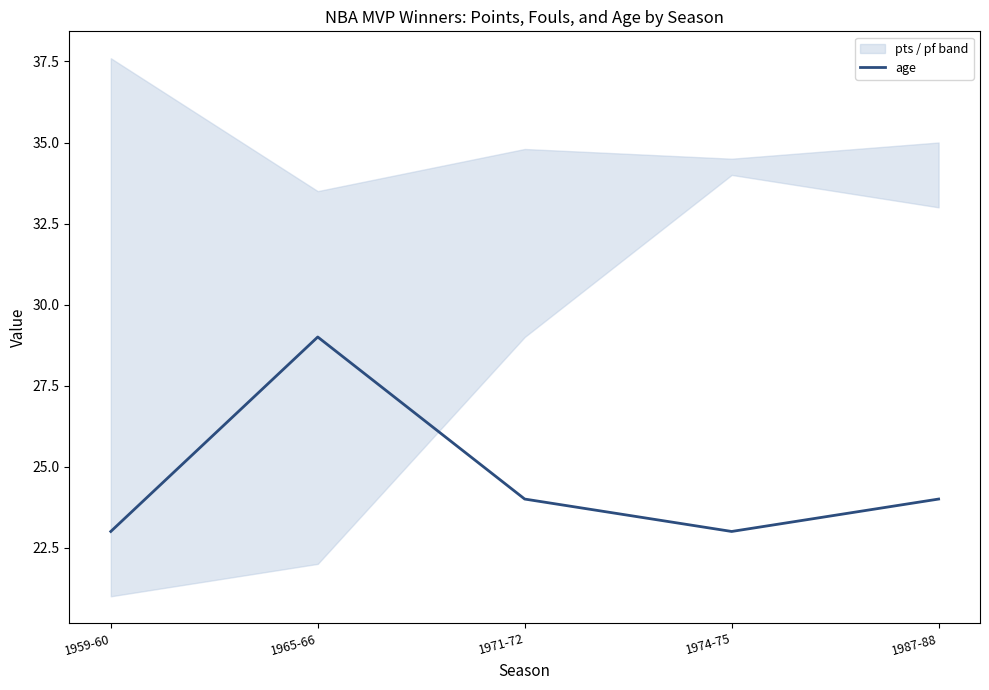

Is it true that age equals 24 at 1987-88?

True